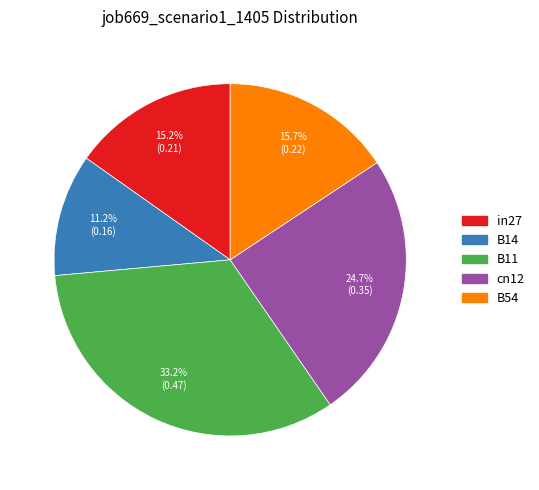

How many segments does this pie chart have?

5